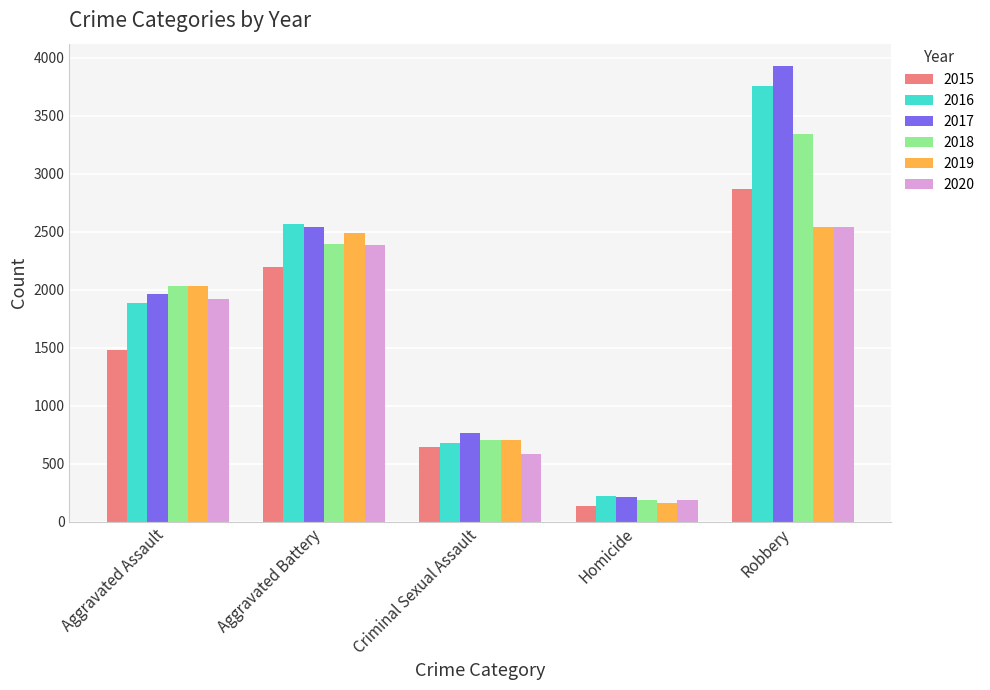

What is the label of the 5th bar from the right?

Aggravated Assault